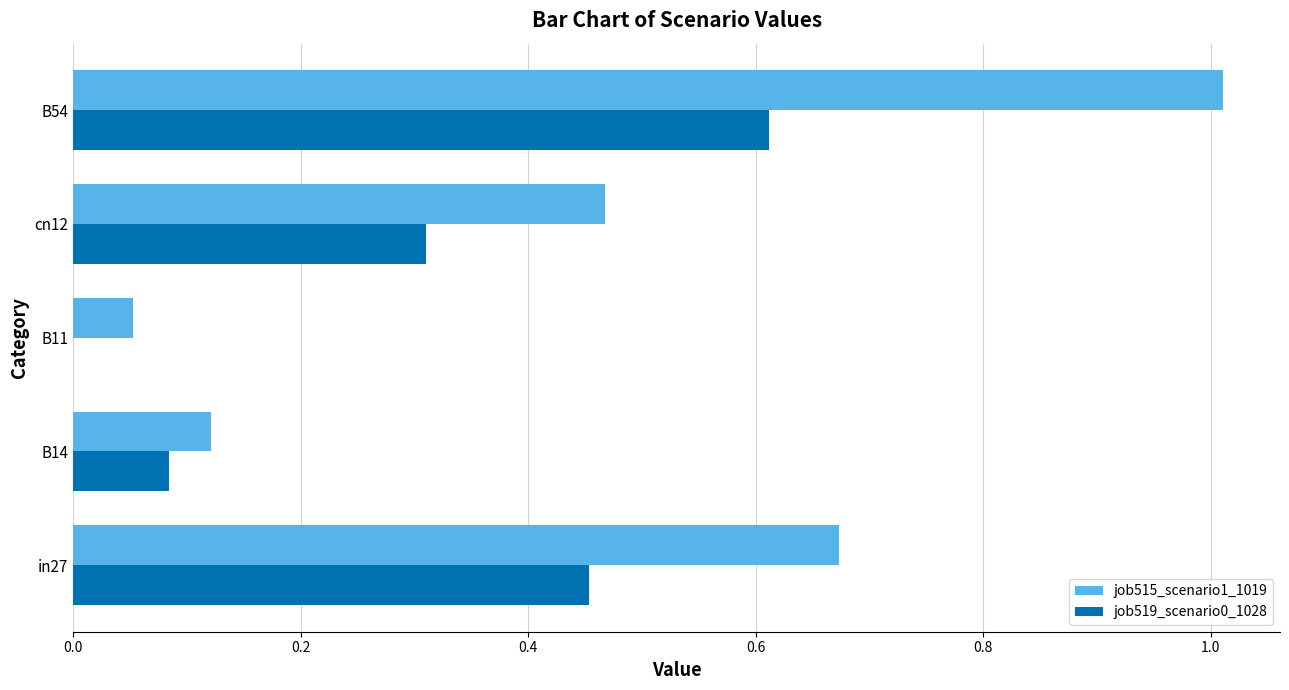

Which category has the highest value across all series?

B54